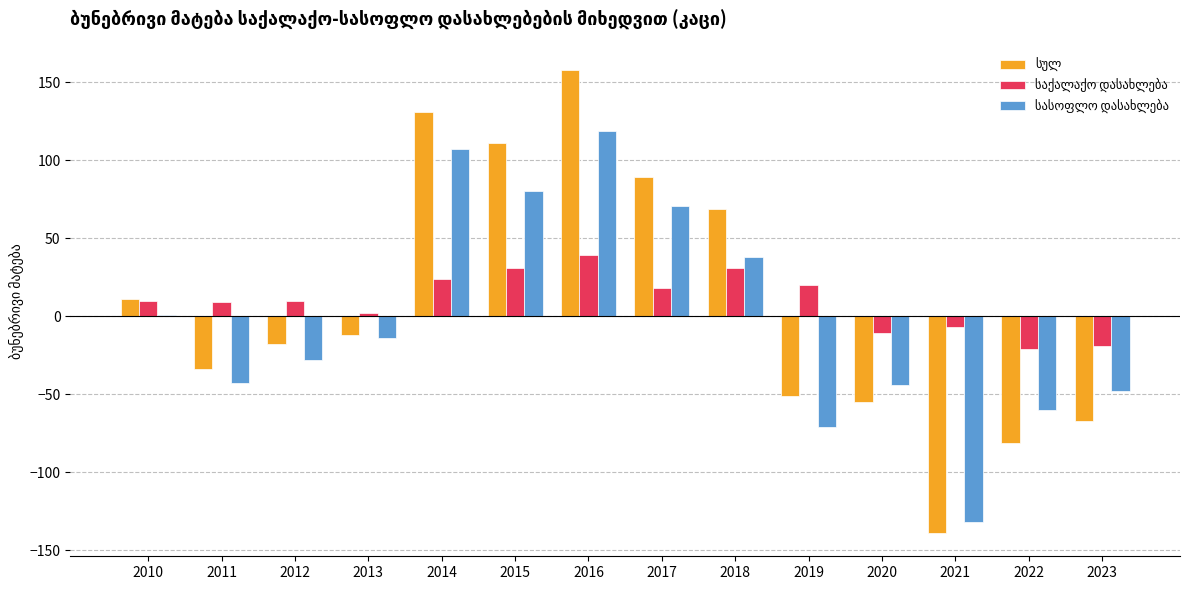

What is the total value across all series at 2016?

316